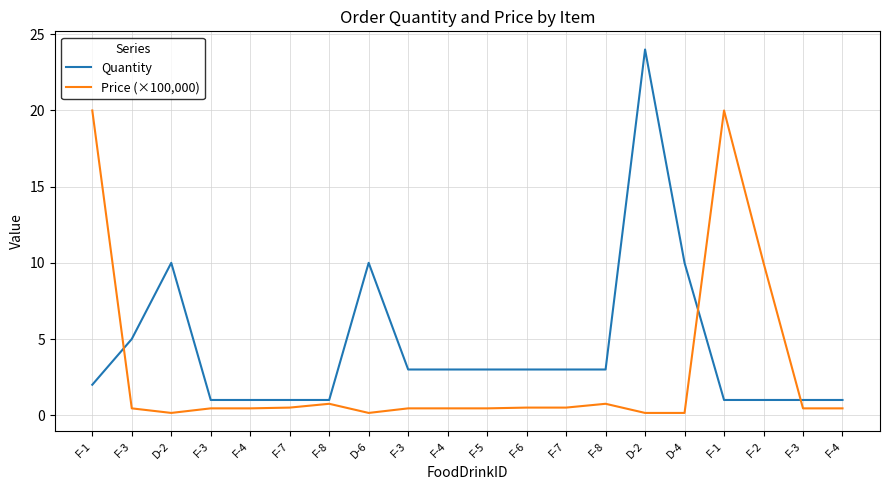

At which label does Quantity first exceed 3?

F-3